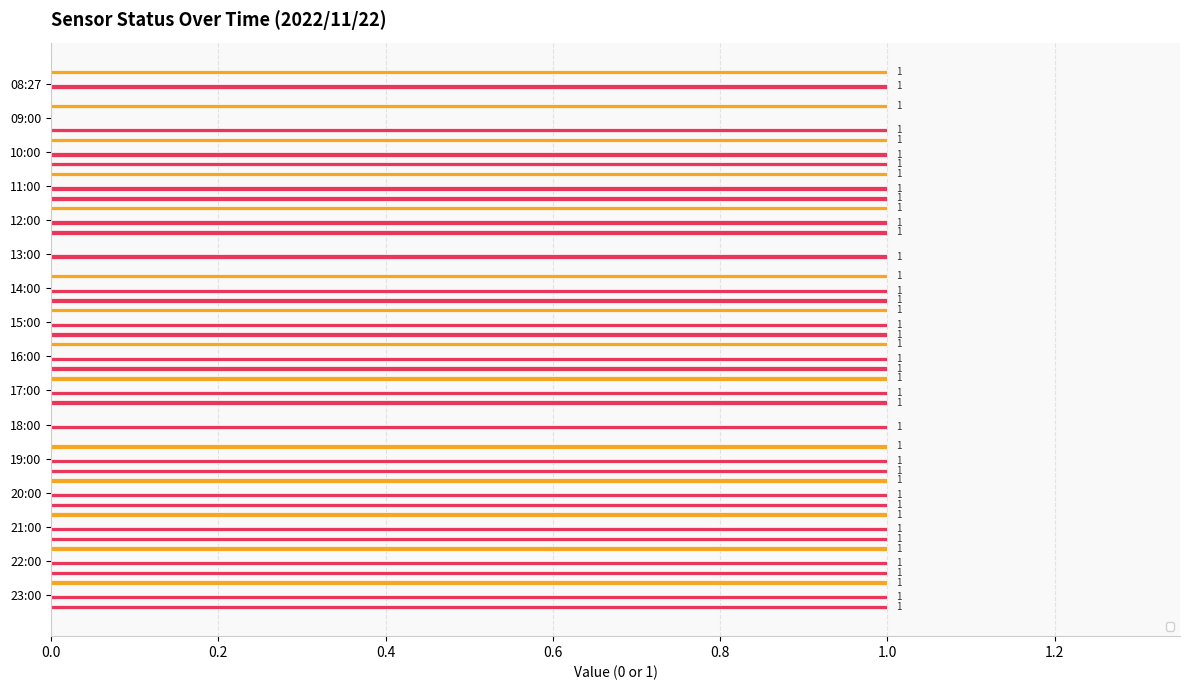

How many values in the _BP_01A_F_NaCl_PUMP series are below 1?

1